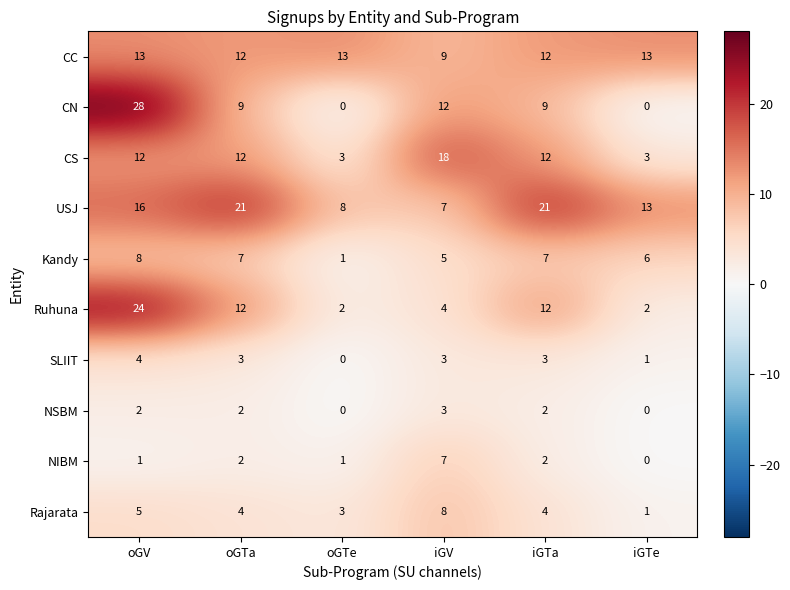

Which series has the largest range (max minus min)?

CN